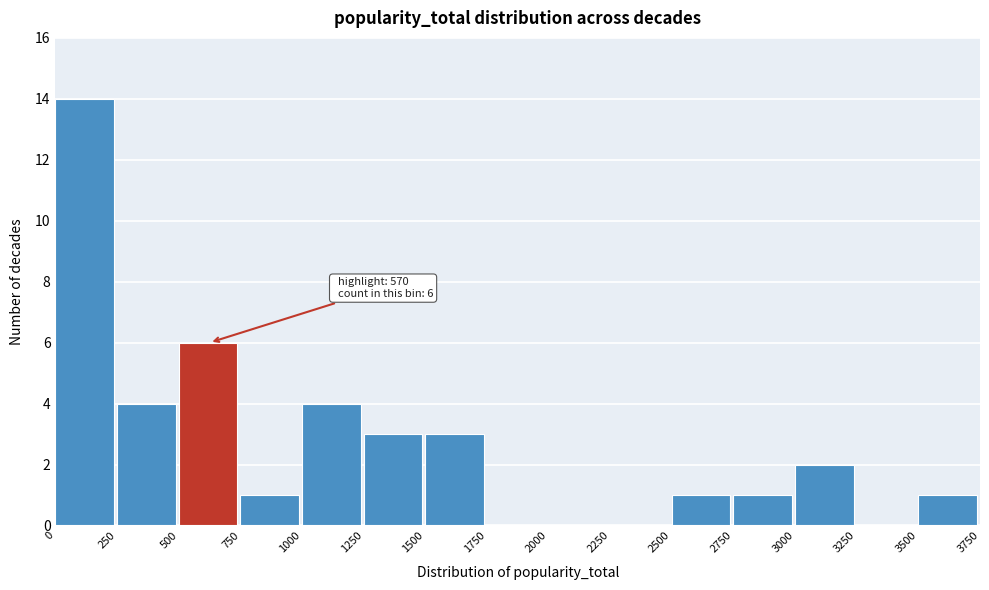

Over which range of the x-axis is the bar tallest?

0 to 250